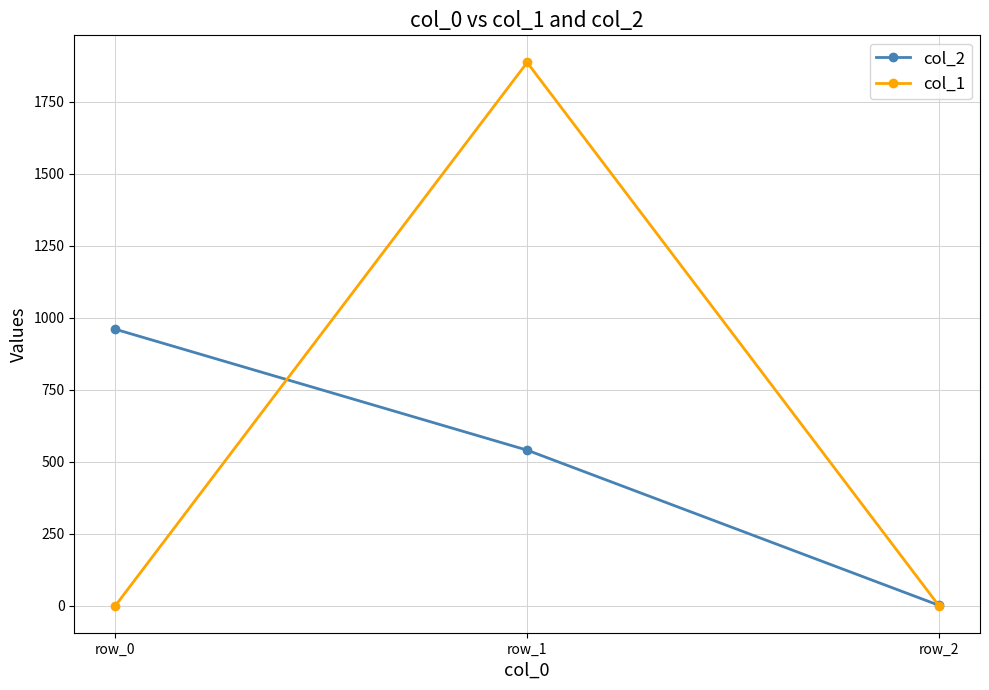

Rank the series by their average value, from lowest to highest.

col_2, col_1